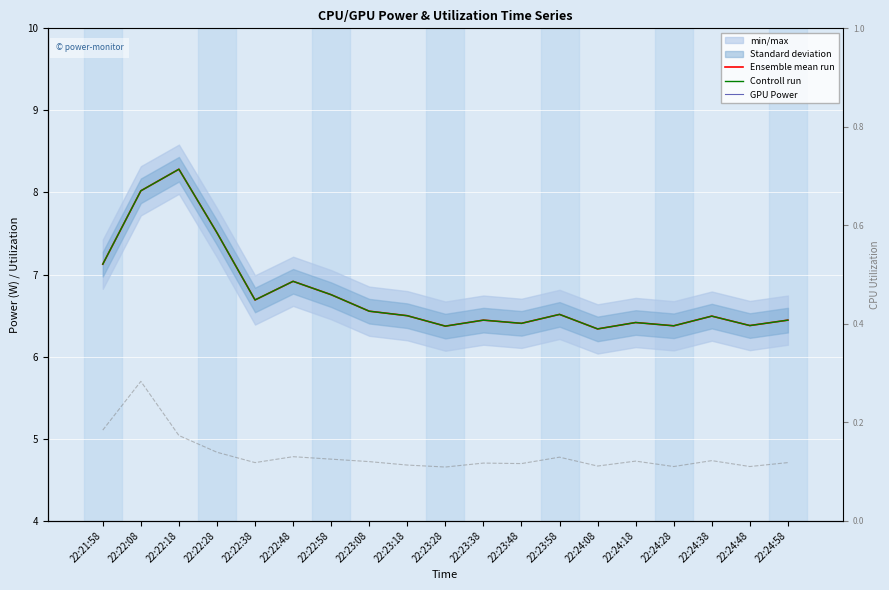

Read the Controll run value at 22:22:38.

6.7